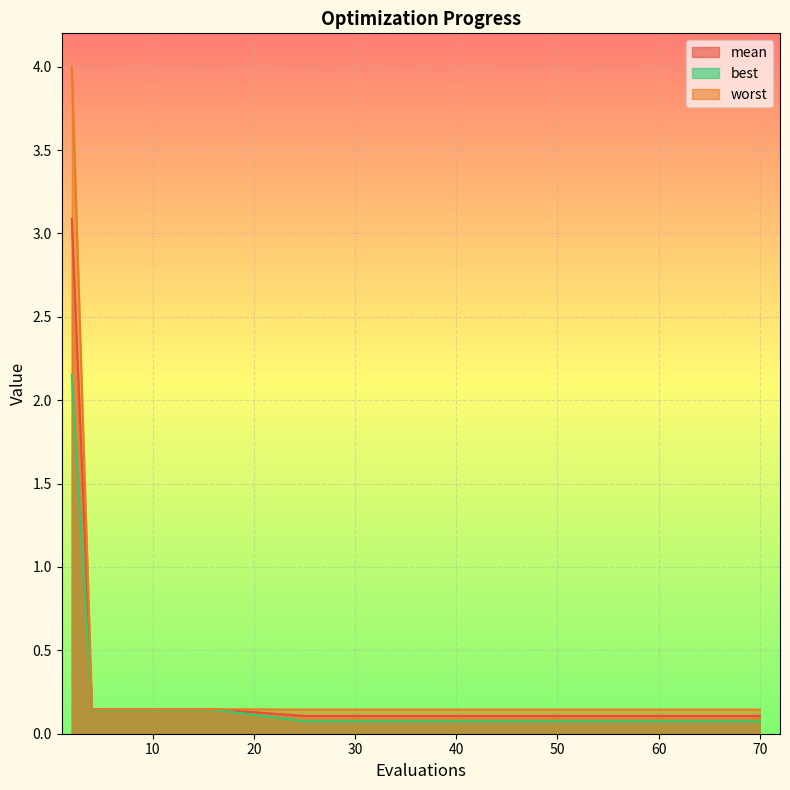

What is the difference between the highest and lowest values at 25?

0.1